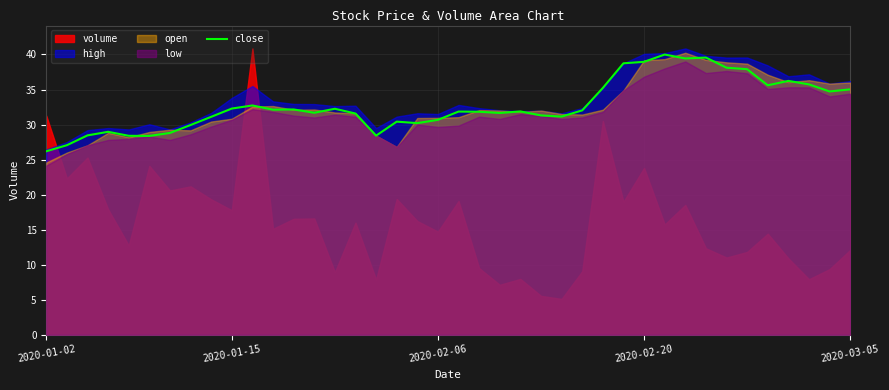

How many lines are shown in the chart?

1